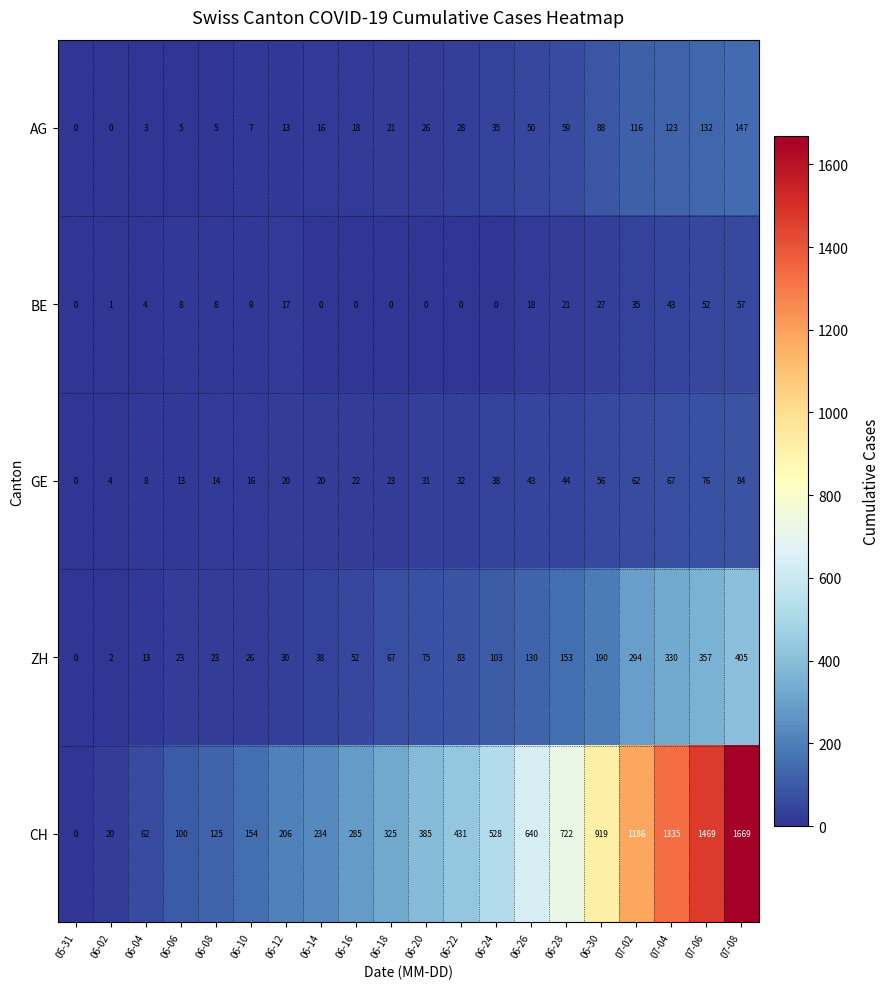

What is the spread (max minus min) of values at 07-04?

1292